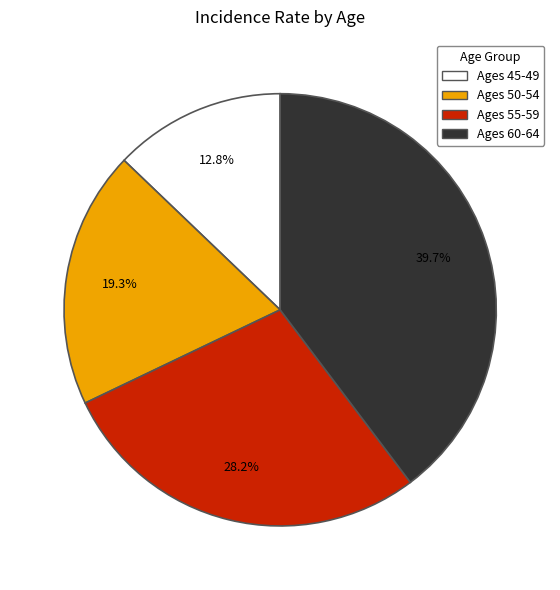

Does any single category account for the majority?

No